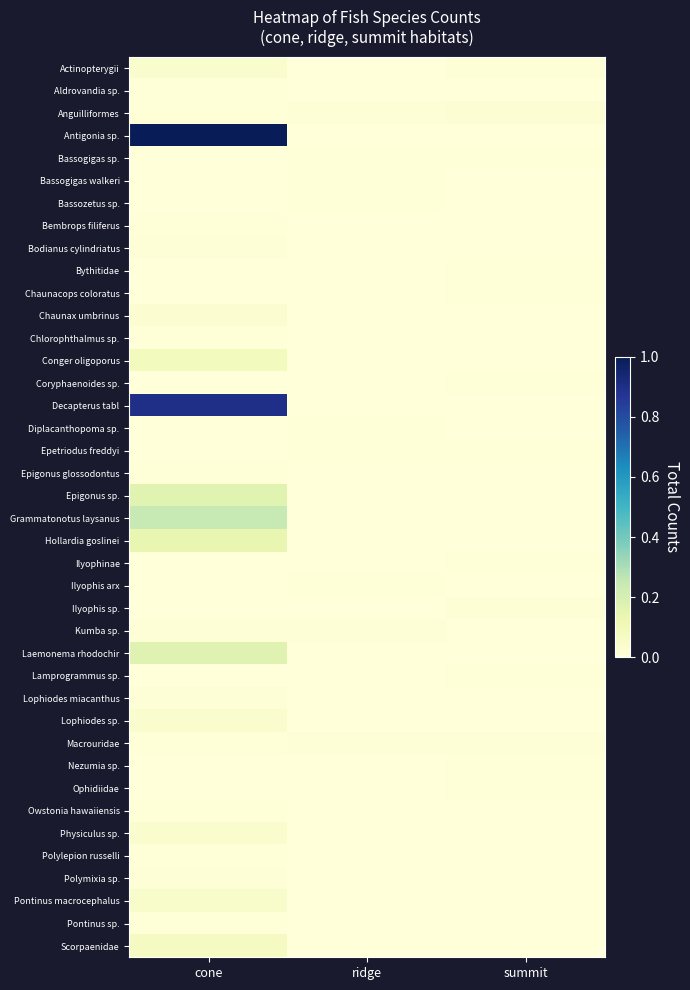

How many series are shown in this chart?

40